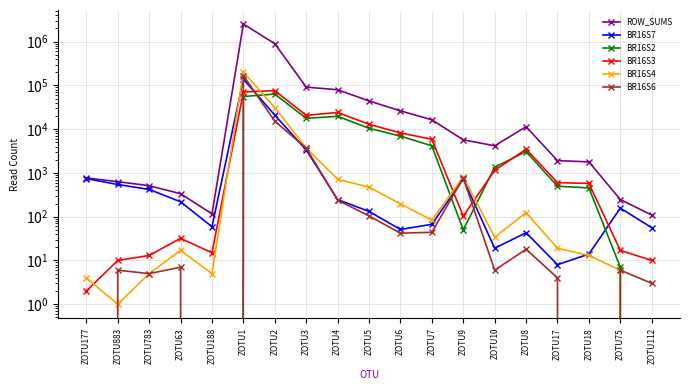

The value of BR16S3 at ZOTU7 is 2189. True or false?

False